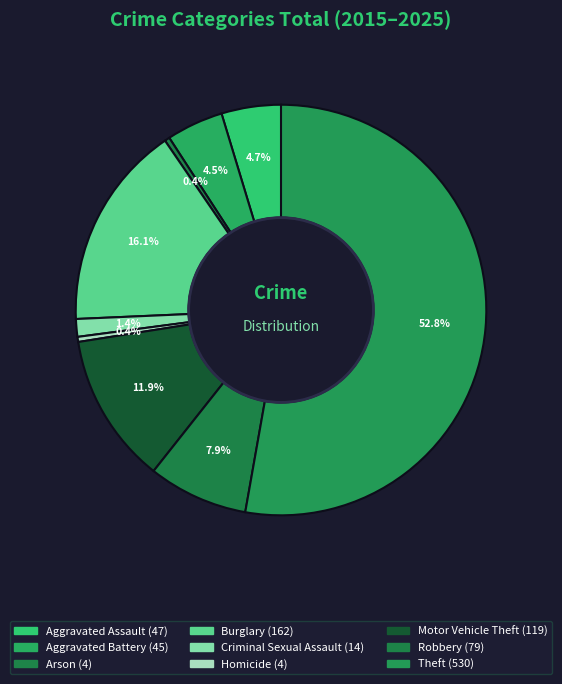

To the nearest percent, what is the combined percentage of Aggravated Battery and Aggravated Assault?

9%